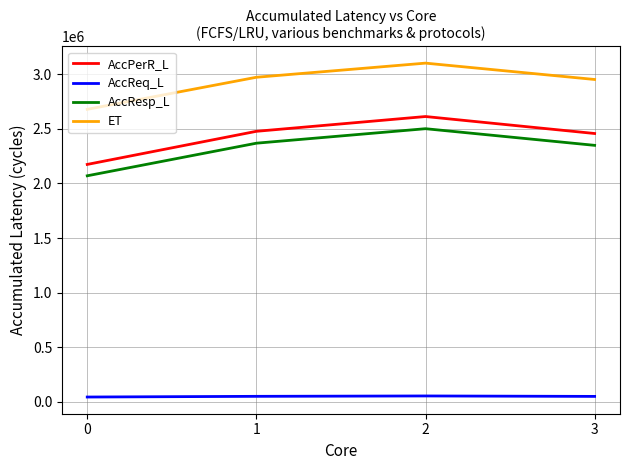

What is the difference between the second highest and second lowest values in the ET series?

20335.8